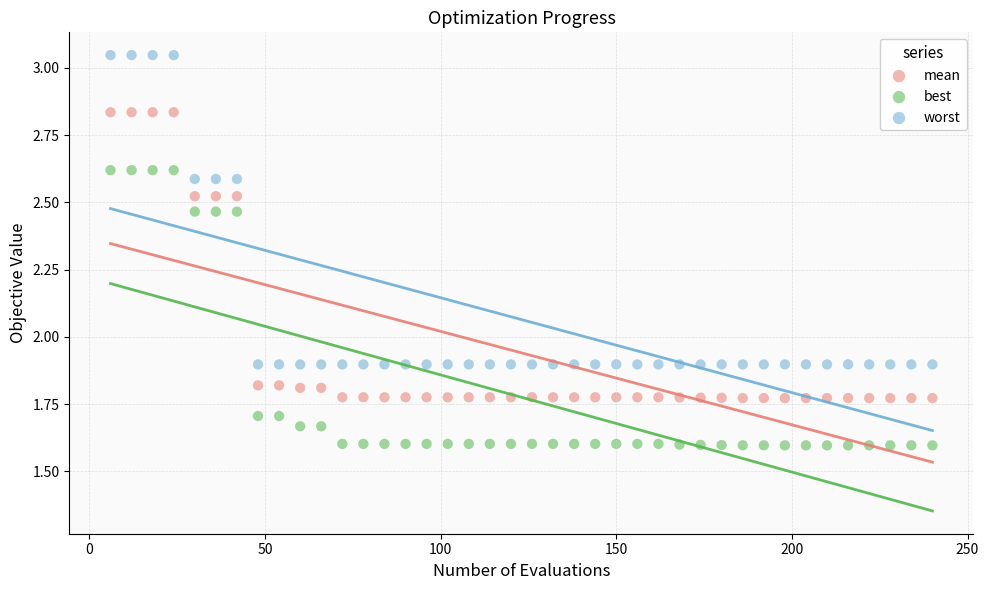

Which series has the largest Y range (max minus min)?

worst